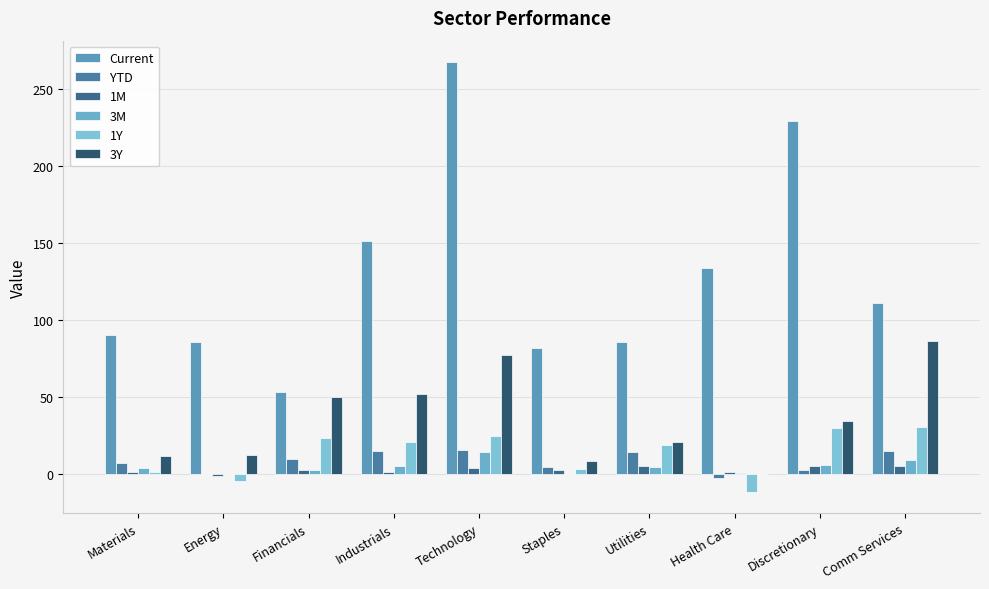

How many data points does each series have?

10